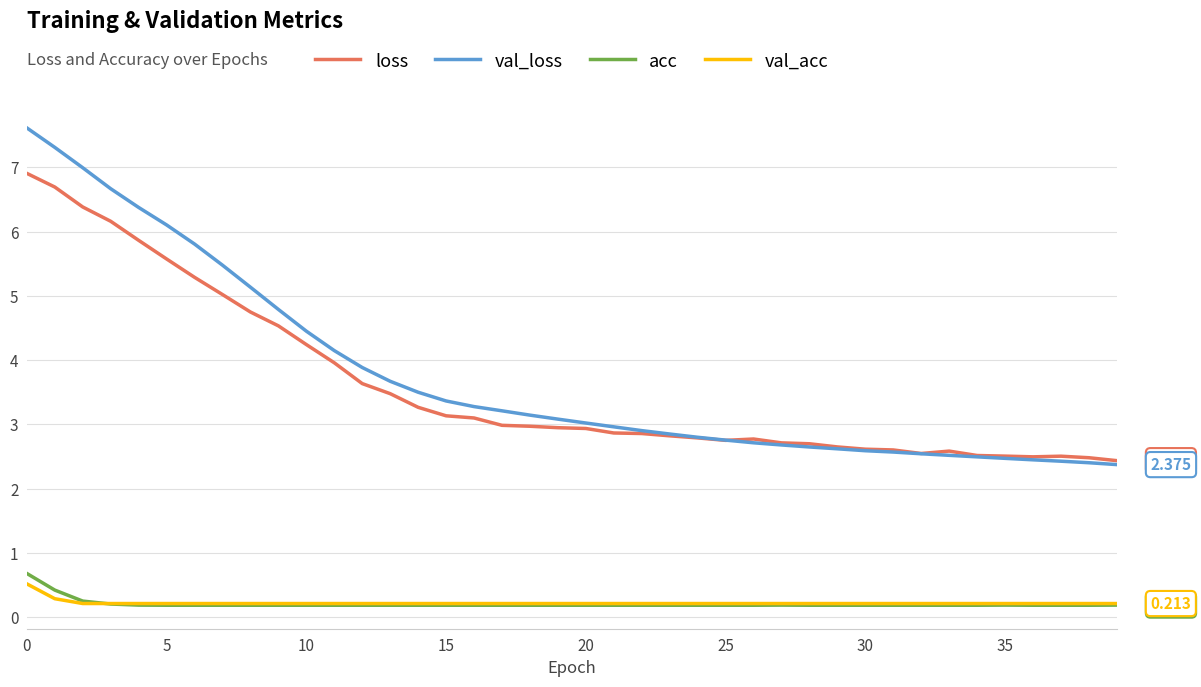

What is the highest value of the val_acc series?

0.5